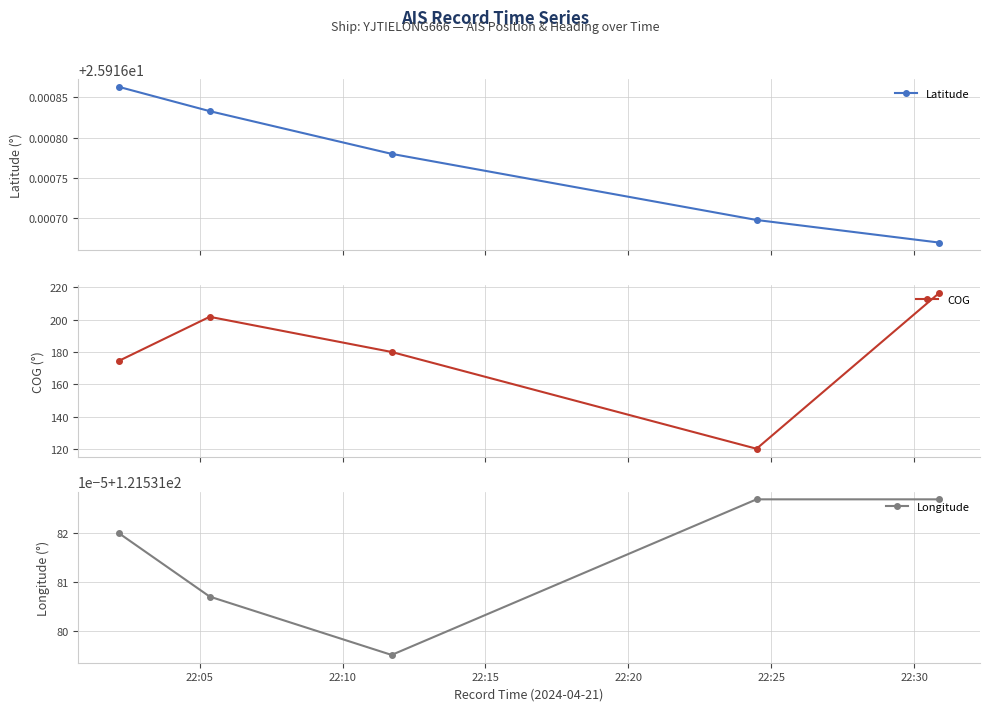

True or false: Latitude has more than 0 interior local peaks.

False